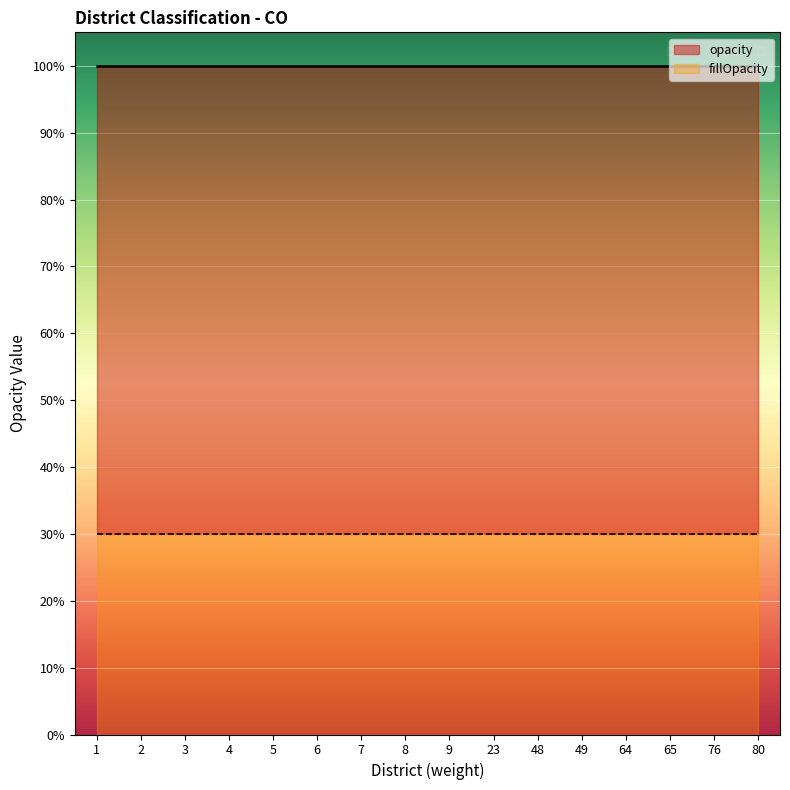

True or false: fillOpacity and opacity cross at least once.

False